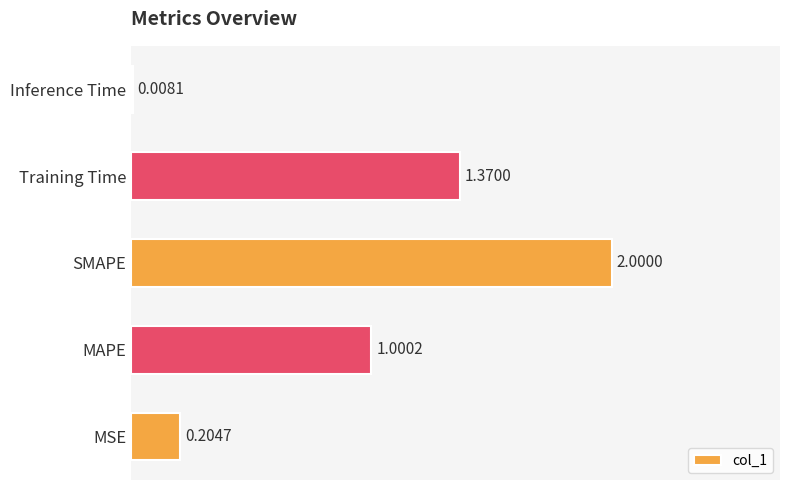

Are the bars horizontal?

Yes